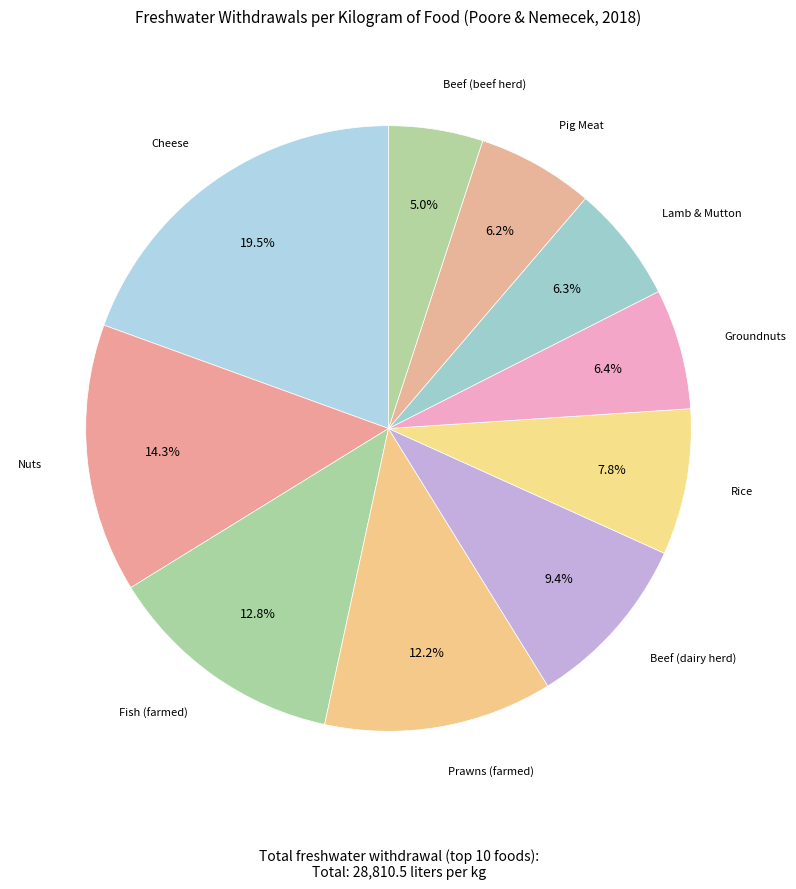

How many segments does this pie chart have?

10